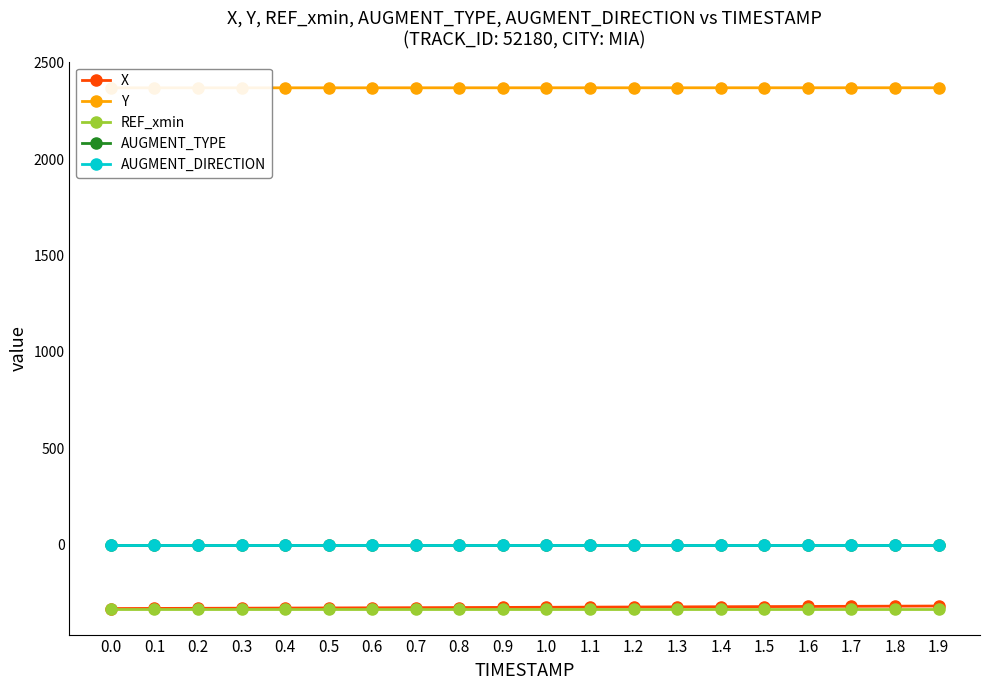

True or false: REF_xmin and AUGMENT_DIRECTION cross at least once.

False